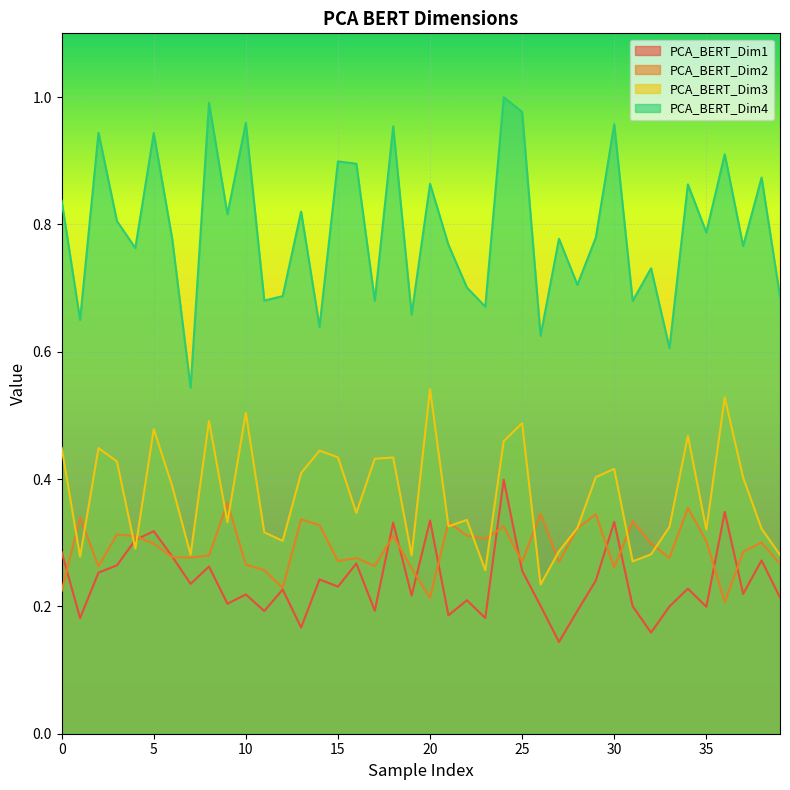

Does the chart display data point markers on the line(s)?

No